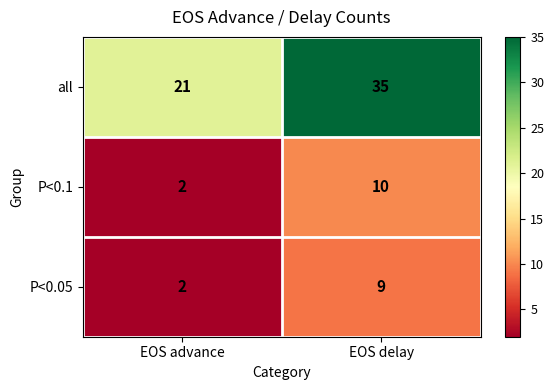

Reading left to right, transcribe all the data shown in this chart.

all: 21	35
P<0.1: 2	10
P<0.05: 2	9